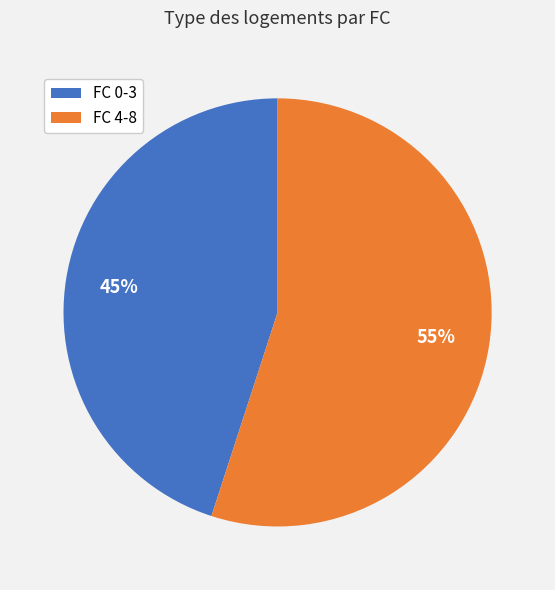

Does any single category account for the majority?

Yes